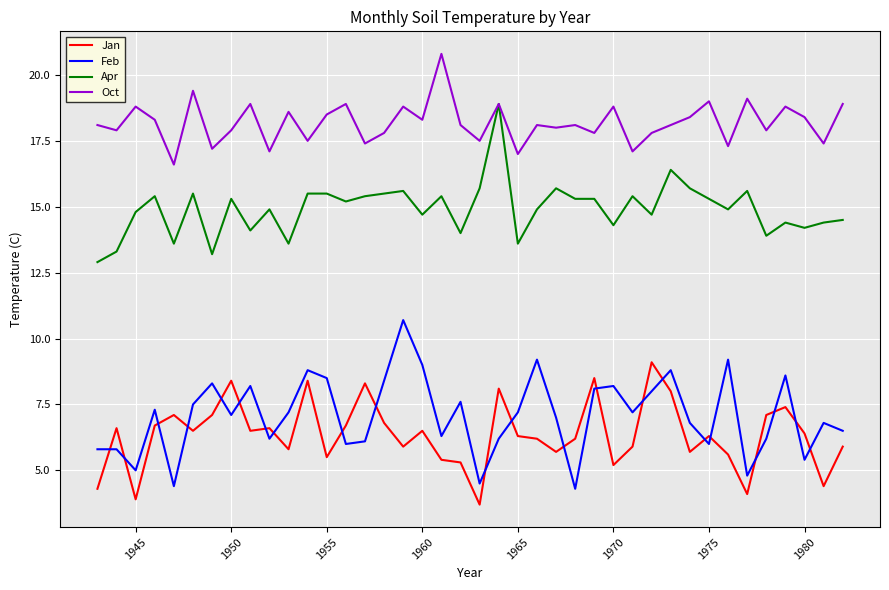

What is the highest value of the Oct series?

20.8